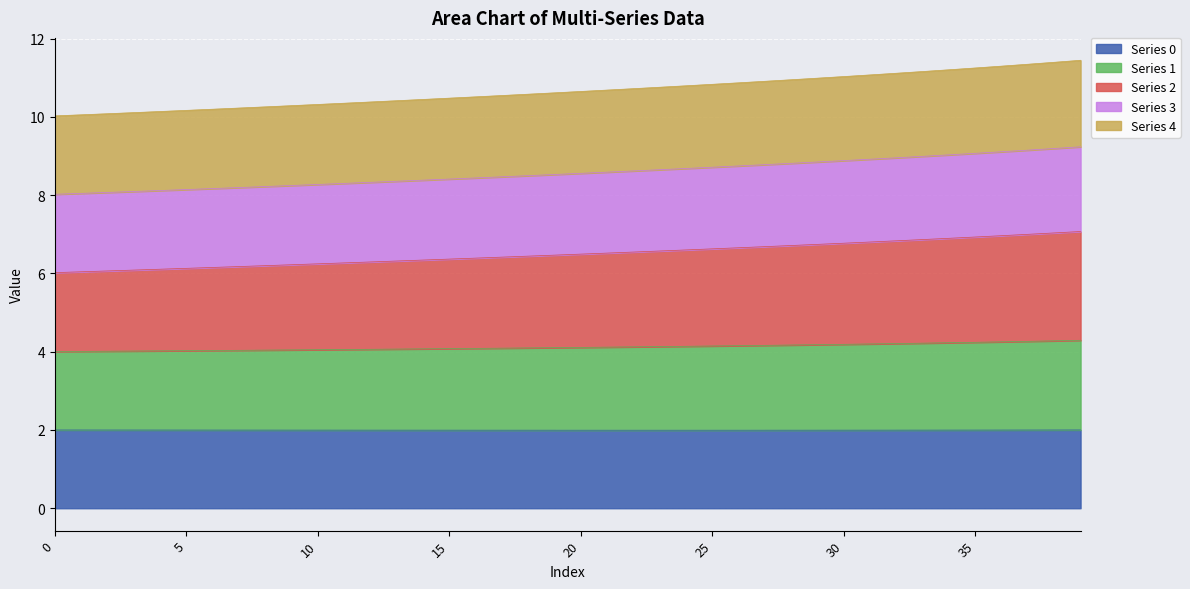

True or false: 1 has more than 2 interior local peaks.

False